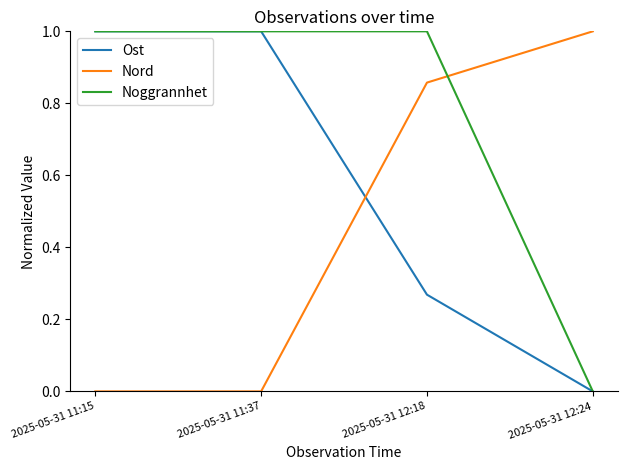

What is the greatest value displayed?

1.0